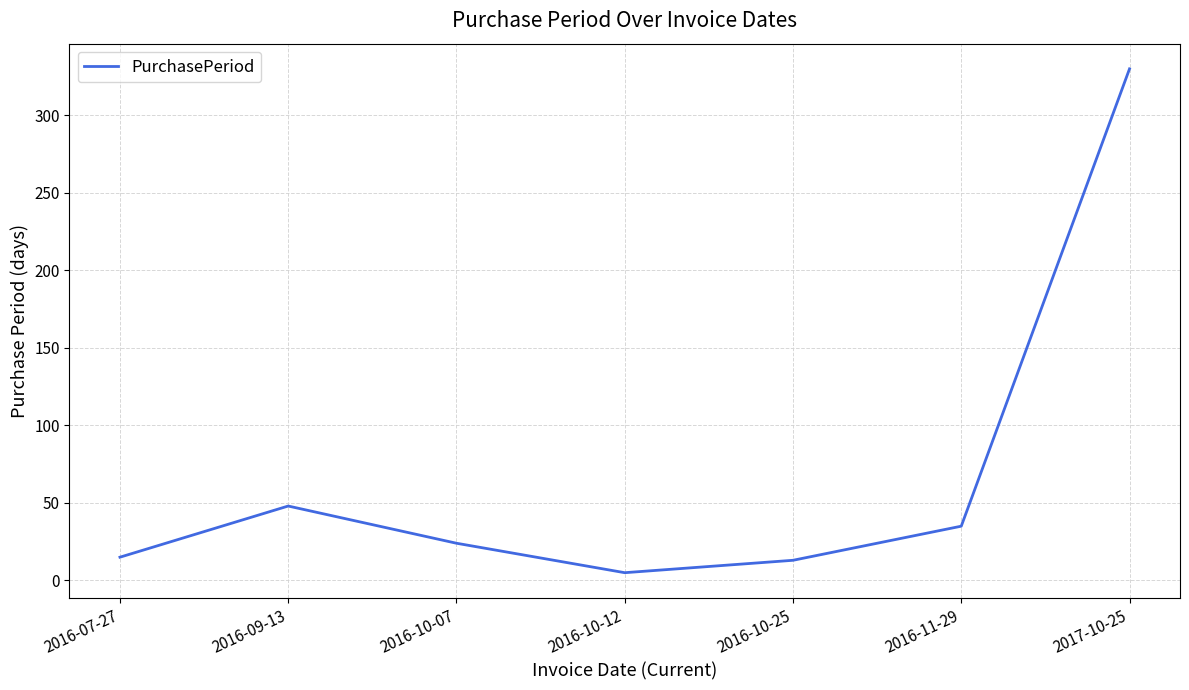

What is the sum of all values?

470